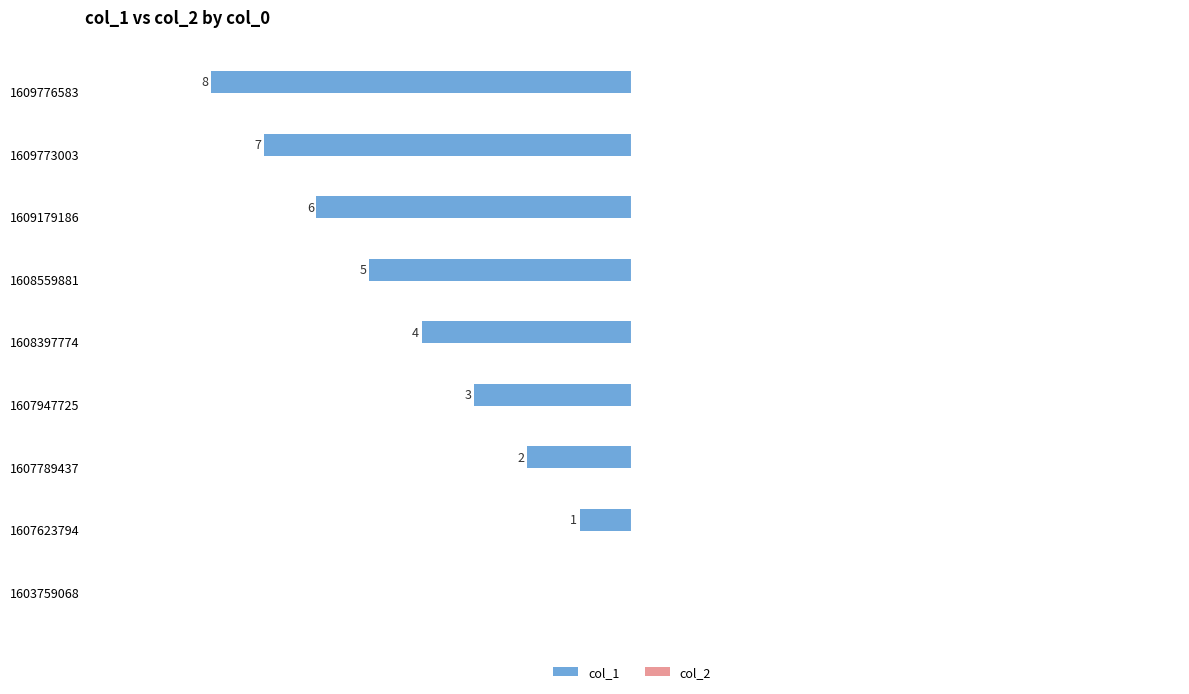

Are the bars horizontal?

Yes